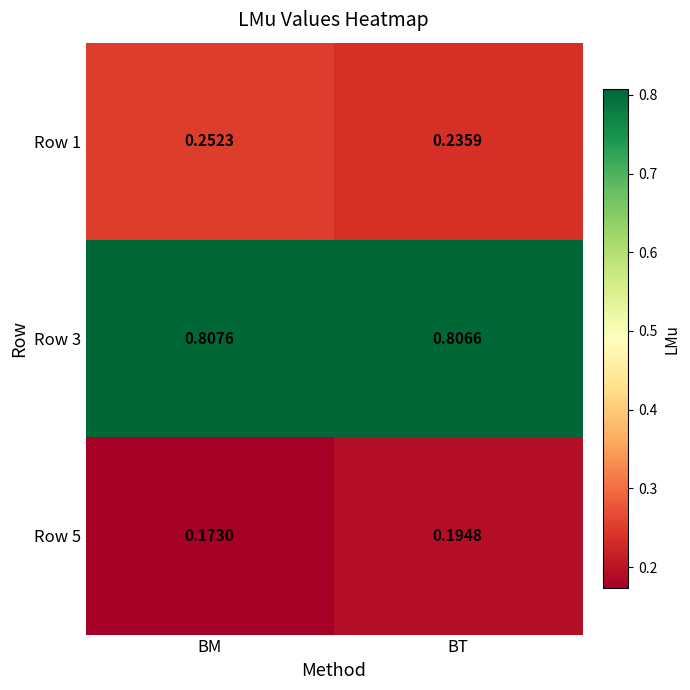

Which label corresponds to the largest value in the chart?

BM